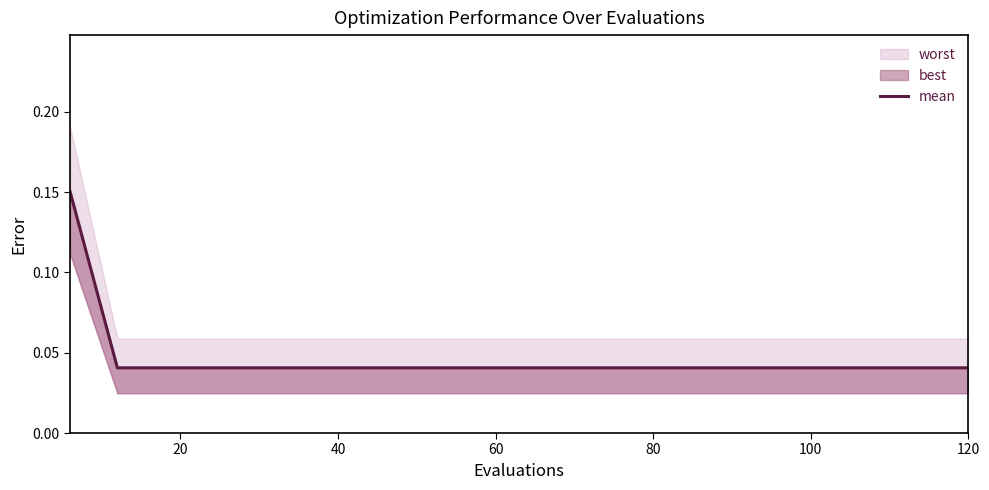

How many lines are shown in the chart?

1